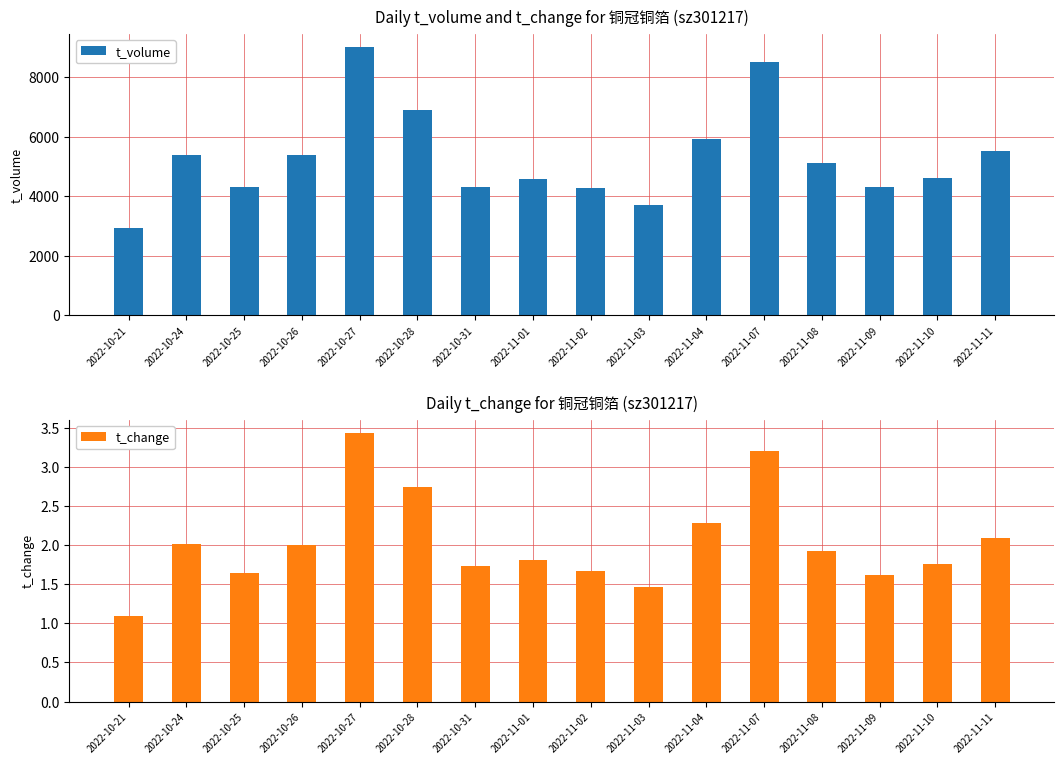

At which category is the sum across all series the highest?

2022-10-27